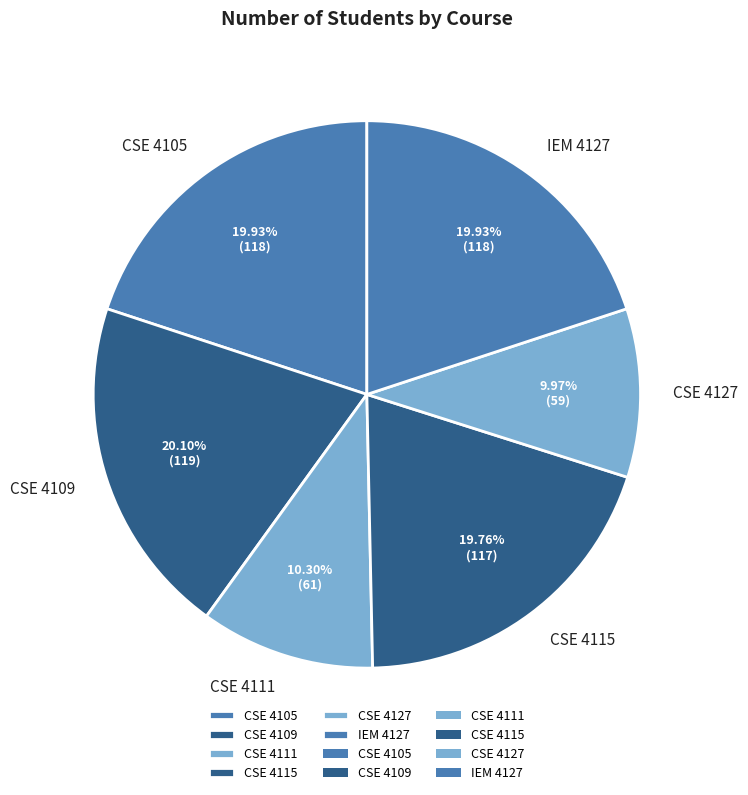

What percentage is the CSE 4111 slice, to the nearest percent?

10%